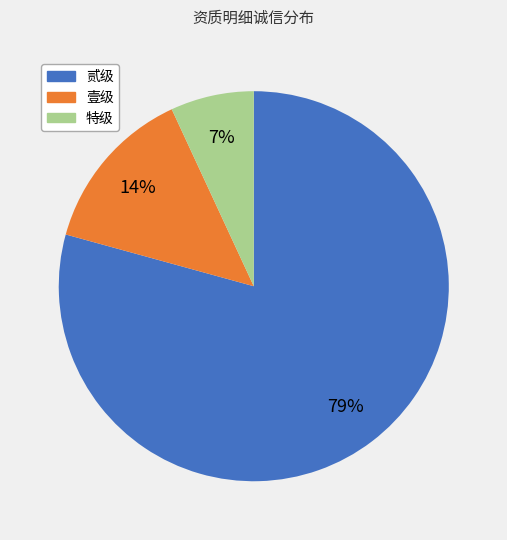

To the nearest percent, what is the average slice percentage?

33%